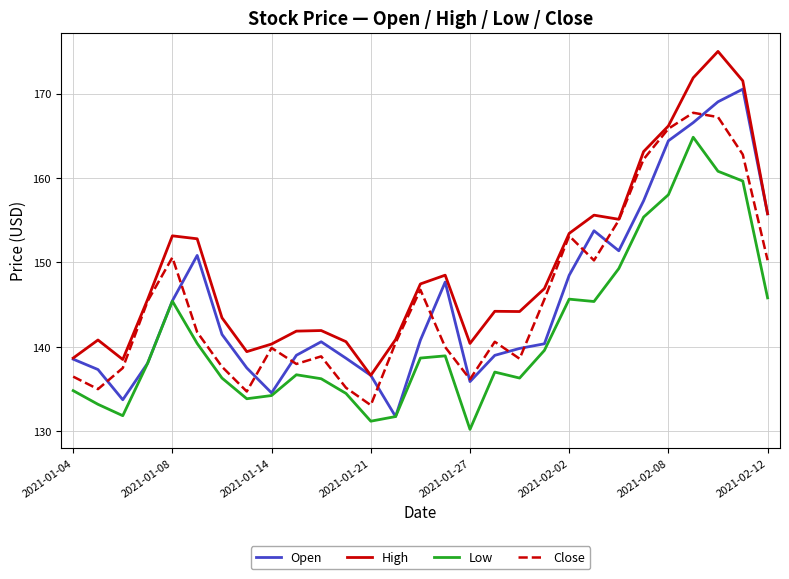

How many lines are shown in the chart?

4